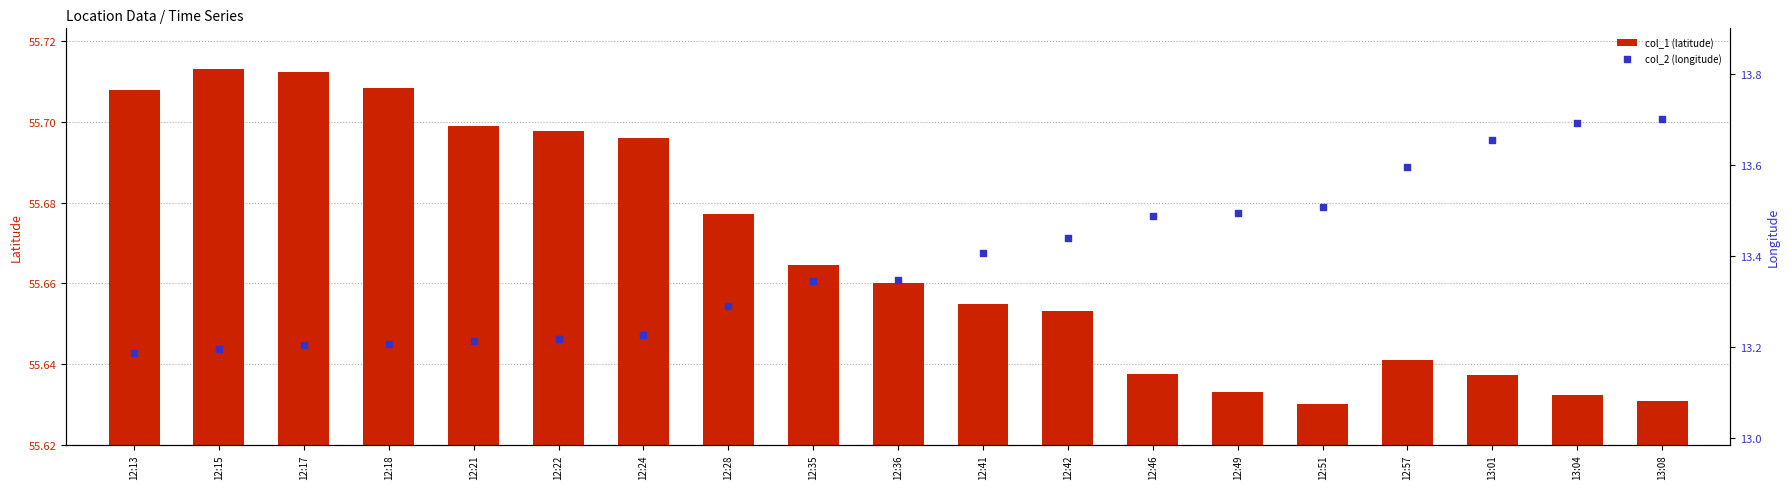

What are all the series names shown in the legend?

col_1 (latitude), col_2 (longitude)